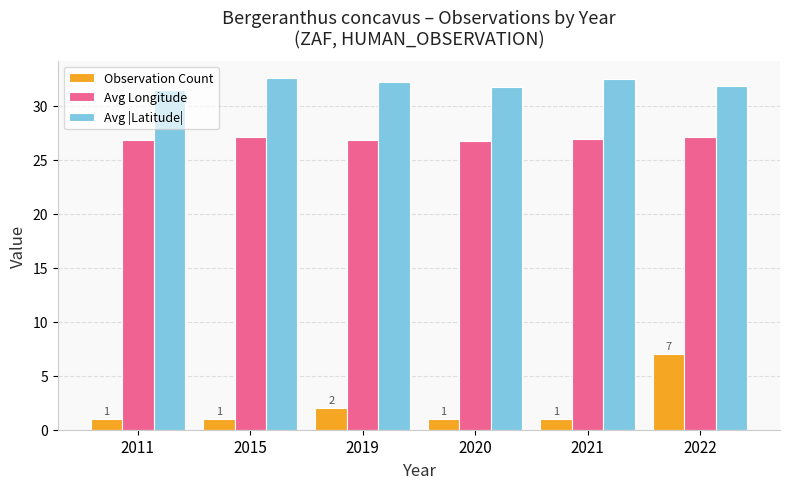

Which series has the widest spread of values?

Observation Count